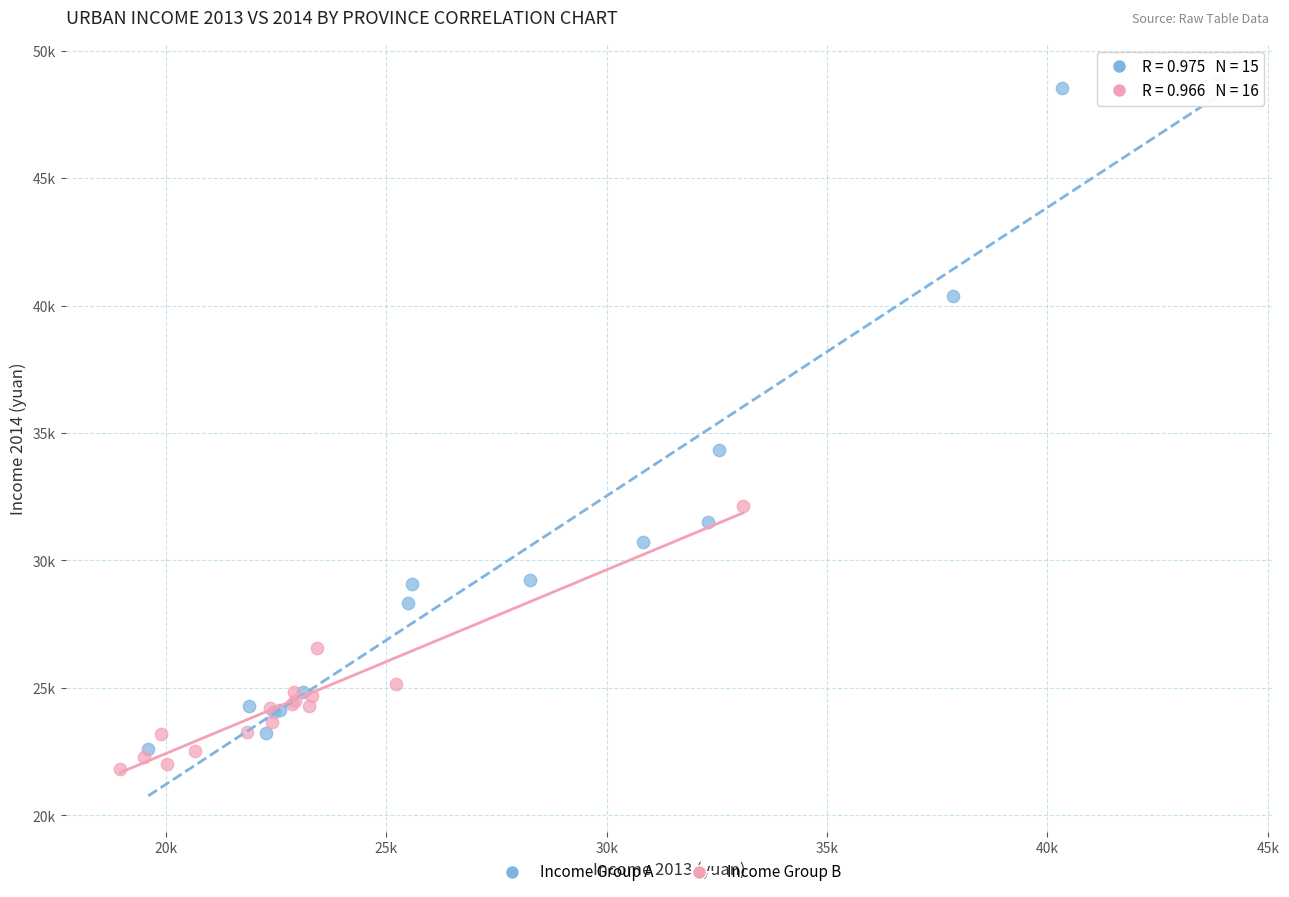

Which series contains the highest Y value?

Income Group A